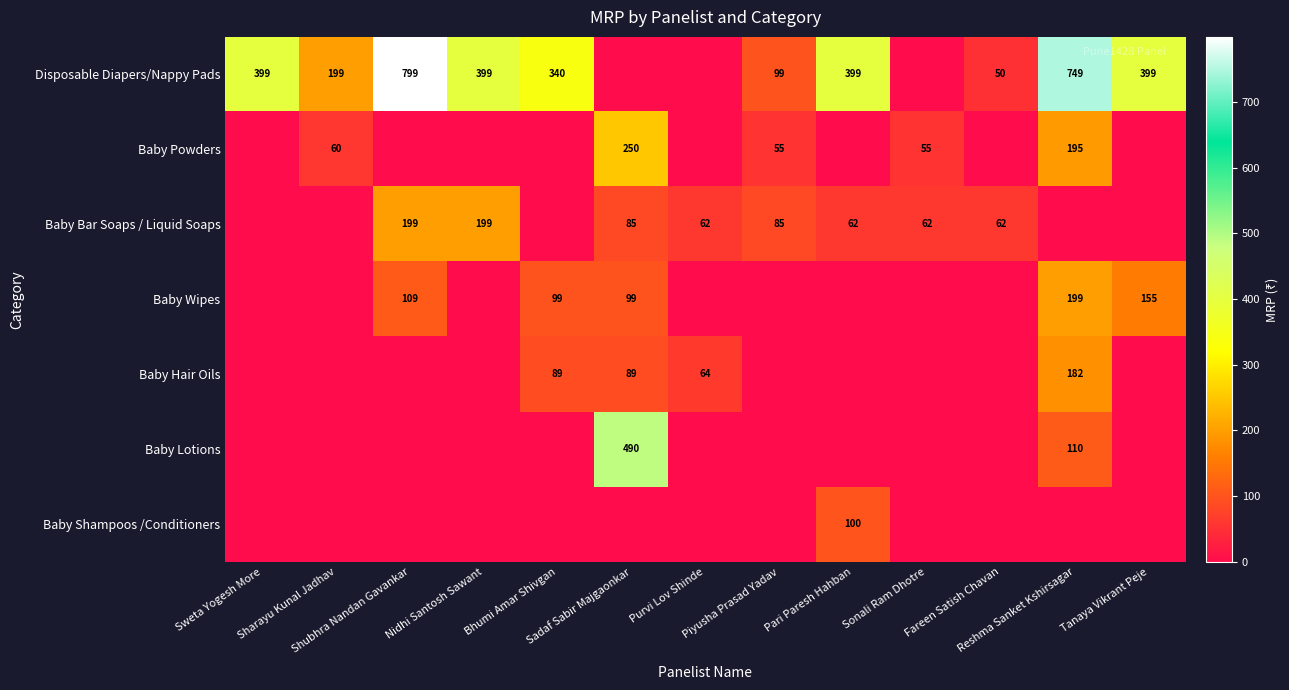

The value of Baby Shampoos /Conditioners at Bhumi Amar Shivgan is 0. True or false?

True